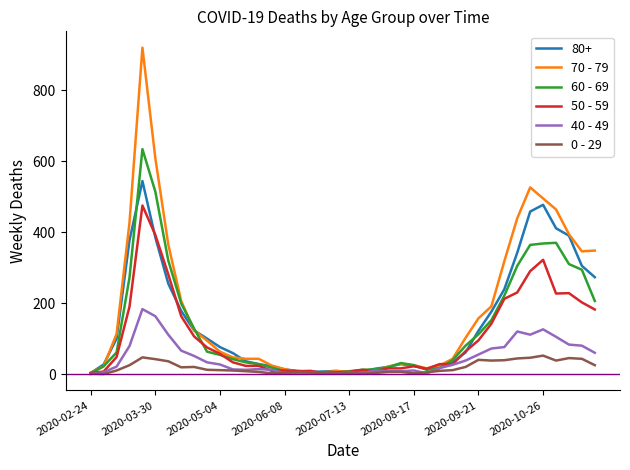

How many lines are shown in the chart?

6